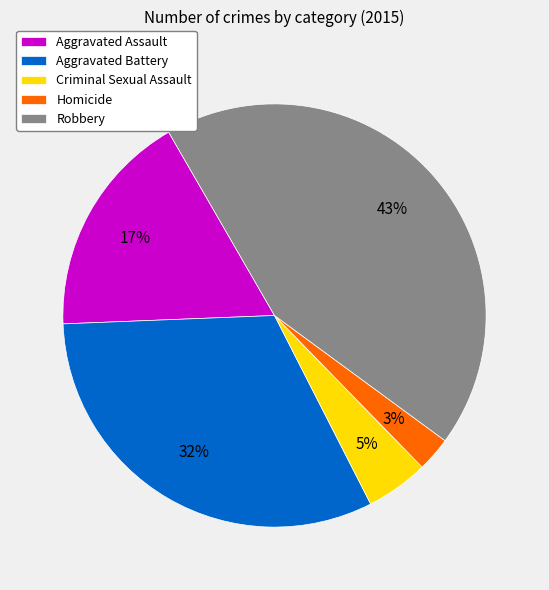

Is it true that Criminal Sexual Assault is 5% of the pie?

True